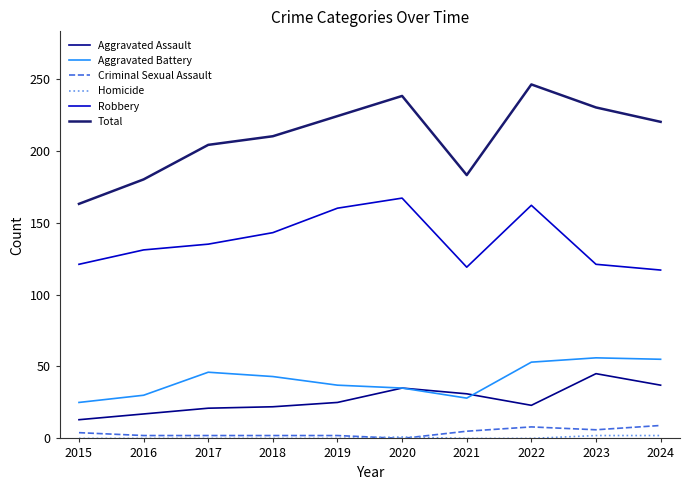

True or false: Criminal Sexual Assault and Aggravated Assault cross at least once.

False